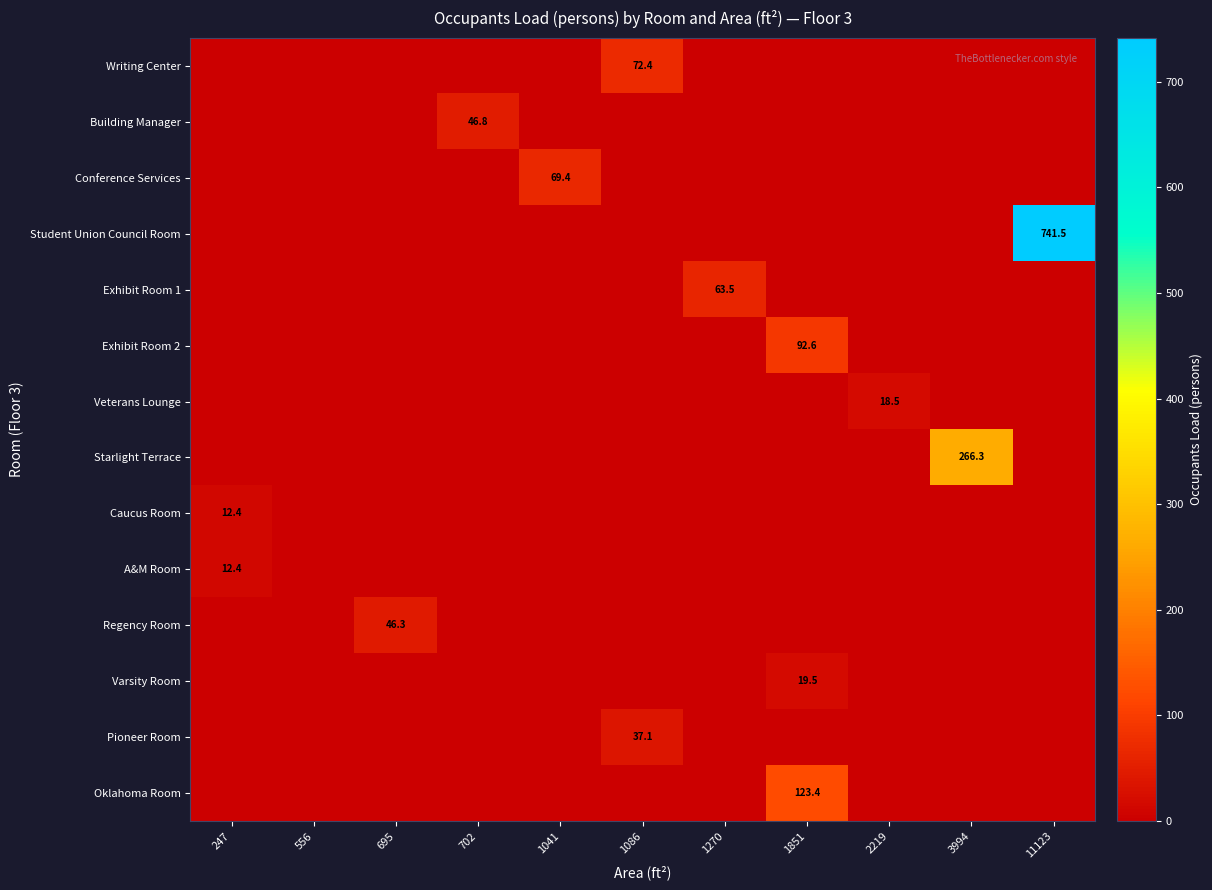

The value of Student Union Council Room at 11123 is 741.5. True or false?

True